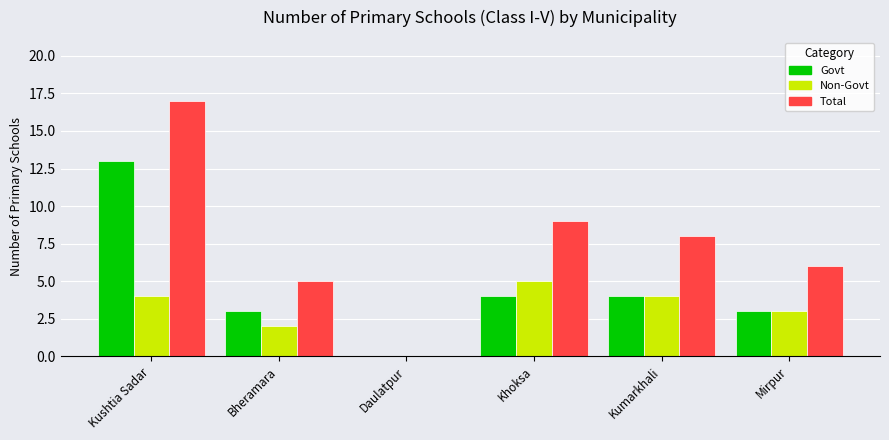

Reading left to right, transcribe all the data shown in this chart.

Govt: Kushtia Sadar=13	Bheramara=3	Daulatpur=0	Khoksa=4	Kumarkhali=4	Mirpur=3
Non-Govt: Kushtia Sadar=4	Bheramara=2	Daulatpur=0	Khoksa=5	Kumarkhali=4	Mirpur=3
Total: Kushtia Sadar=17	Bheramara=5	Daulatpur=0	Khoksa=9	Kumarkhali=8	Mirpur=6